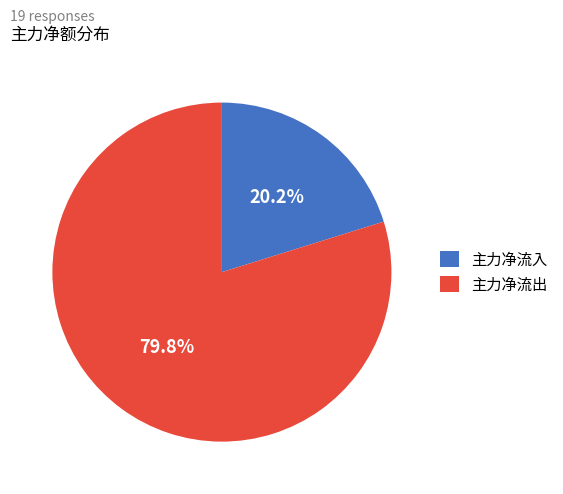

Which has a higher value, 主力净流入 or 主力净流出?

主力净流出